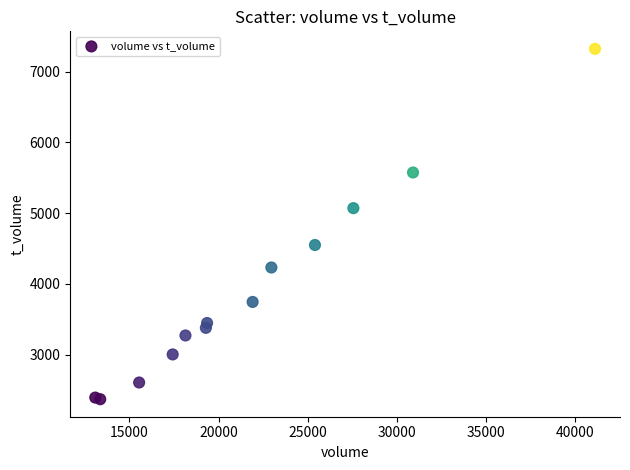

What Y value in the scatter plot is closest to 4845?

5070